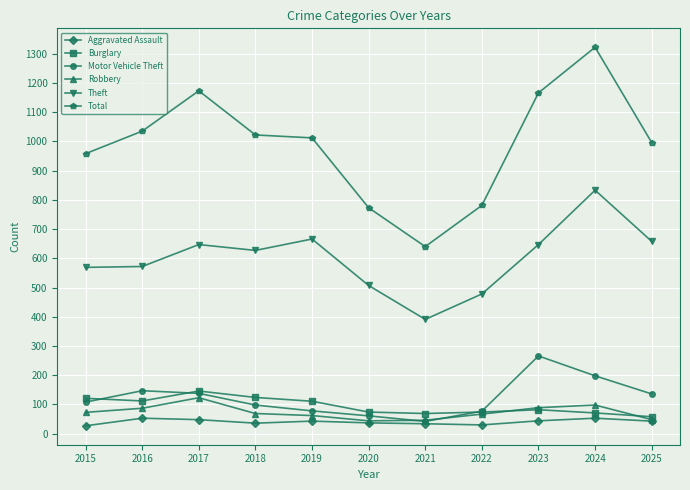

Count the number of categories in the chart.

11